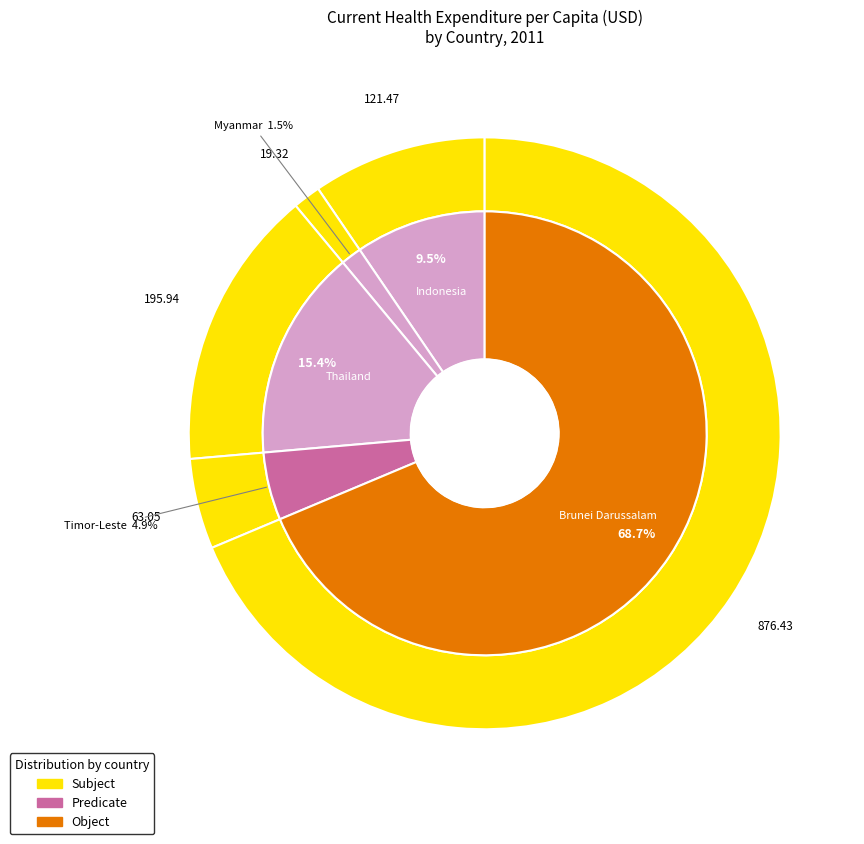

Between Myanmar and Thailand, which is larger?

Thailand